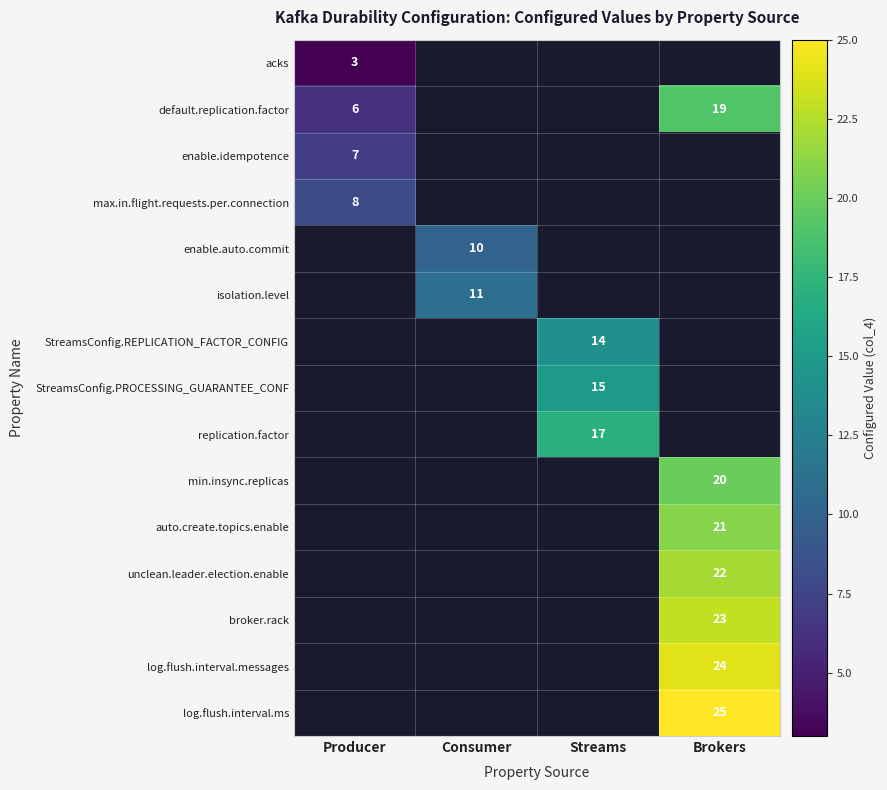

The value of acks at Producer is 3. True or false?

True